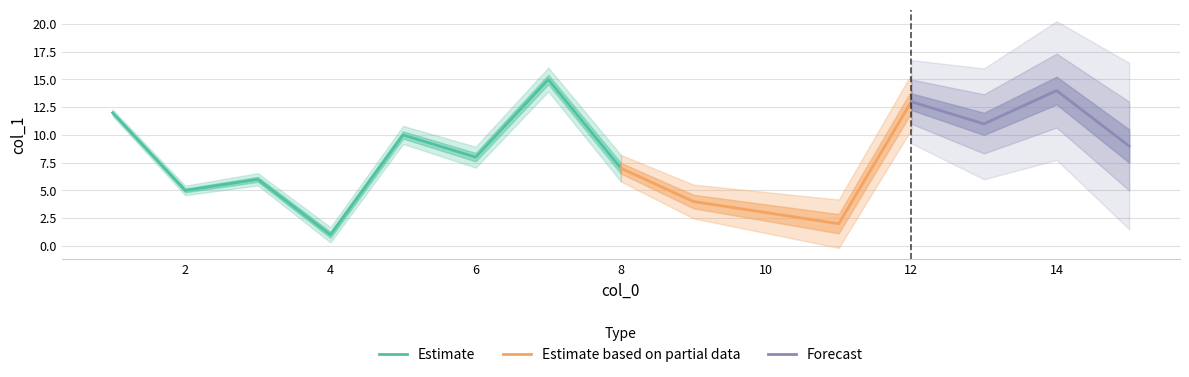

At which category does the chart reach its minimum across all series?

4